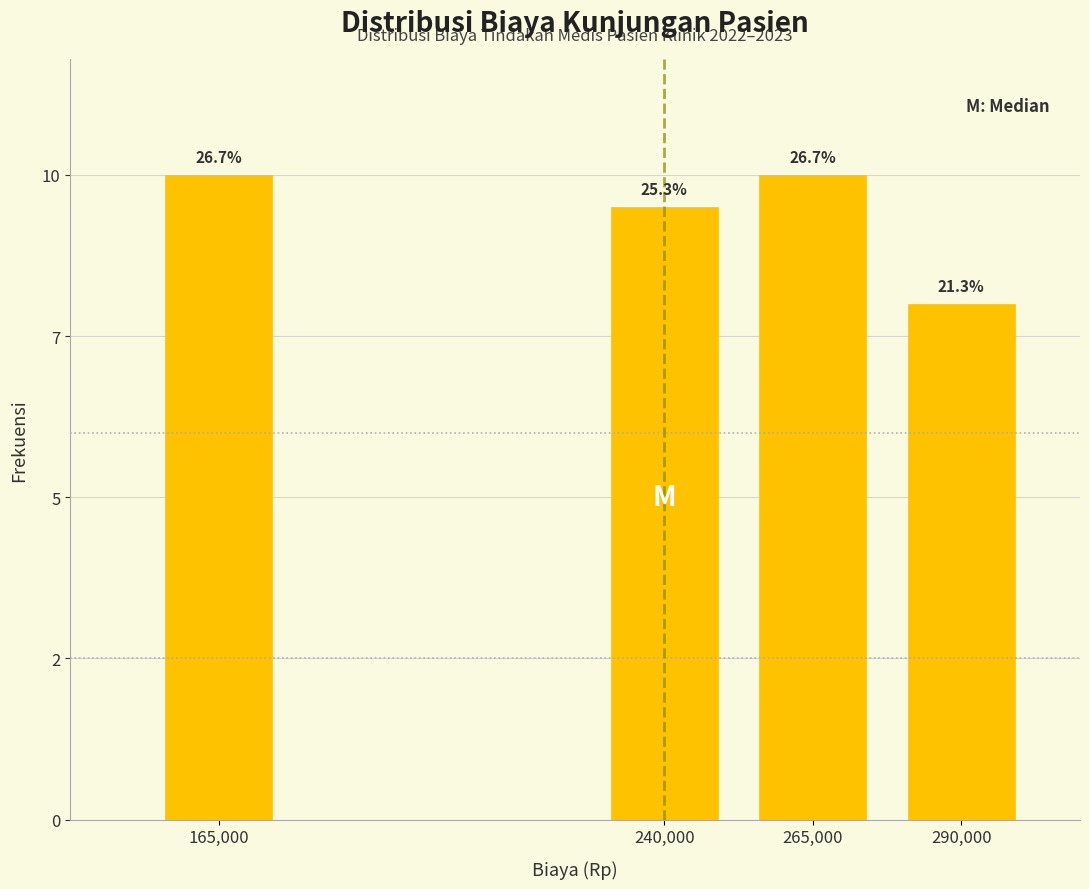

Does the chart contain any negative values?

No